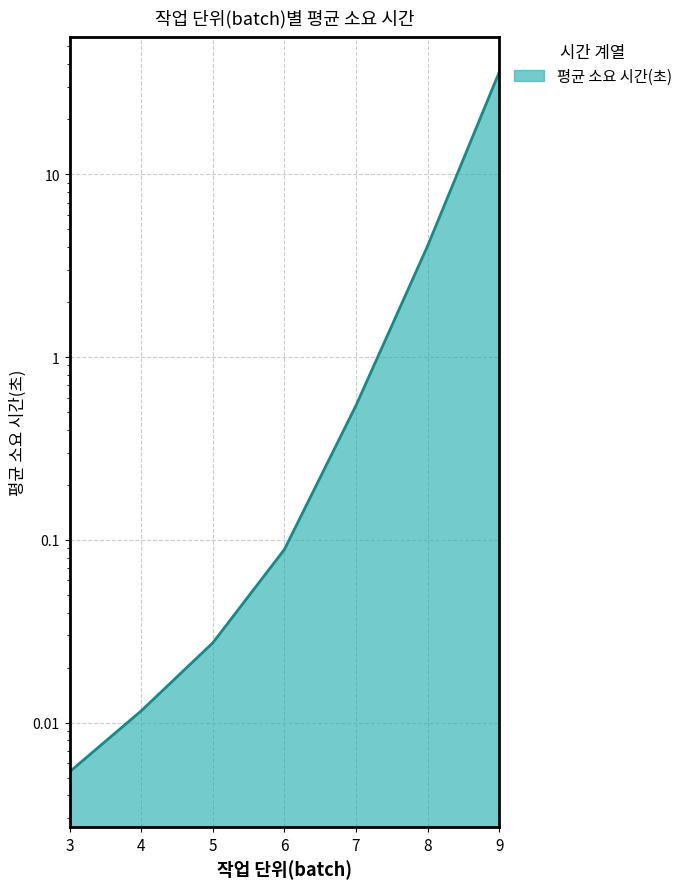

Reading right to left, extract all data points from this chart.

36.1	4.0	0.5	0.1	0.0	0.0	0.0